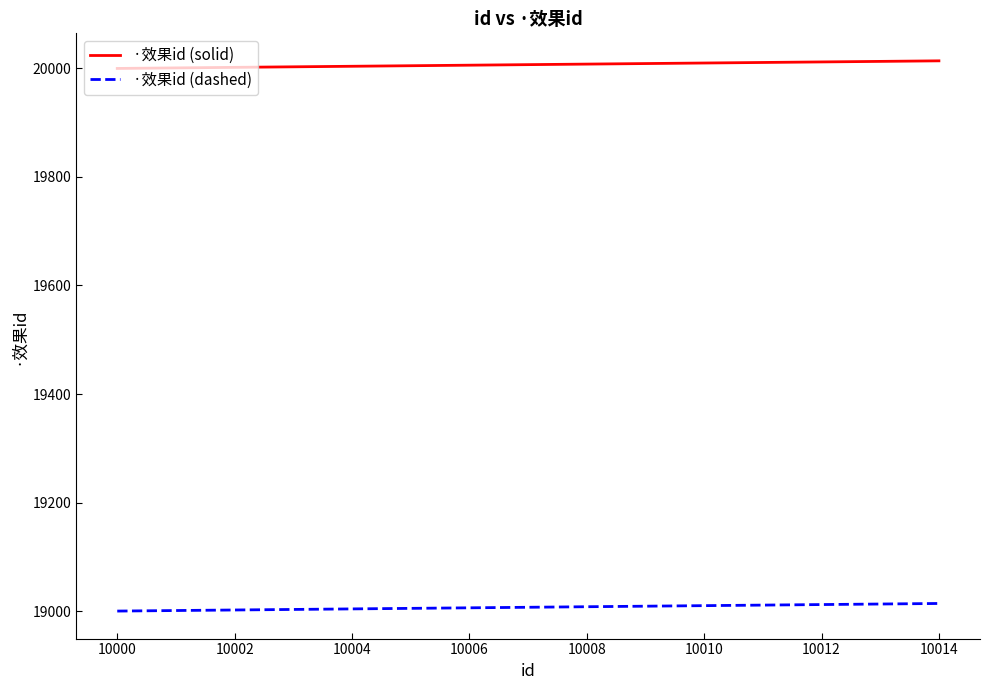

What is the average value of the ·效果id (dashed) series?

19007